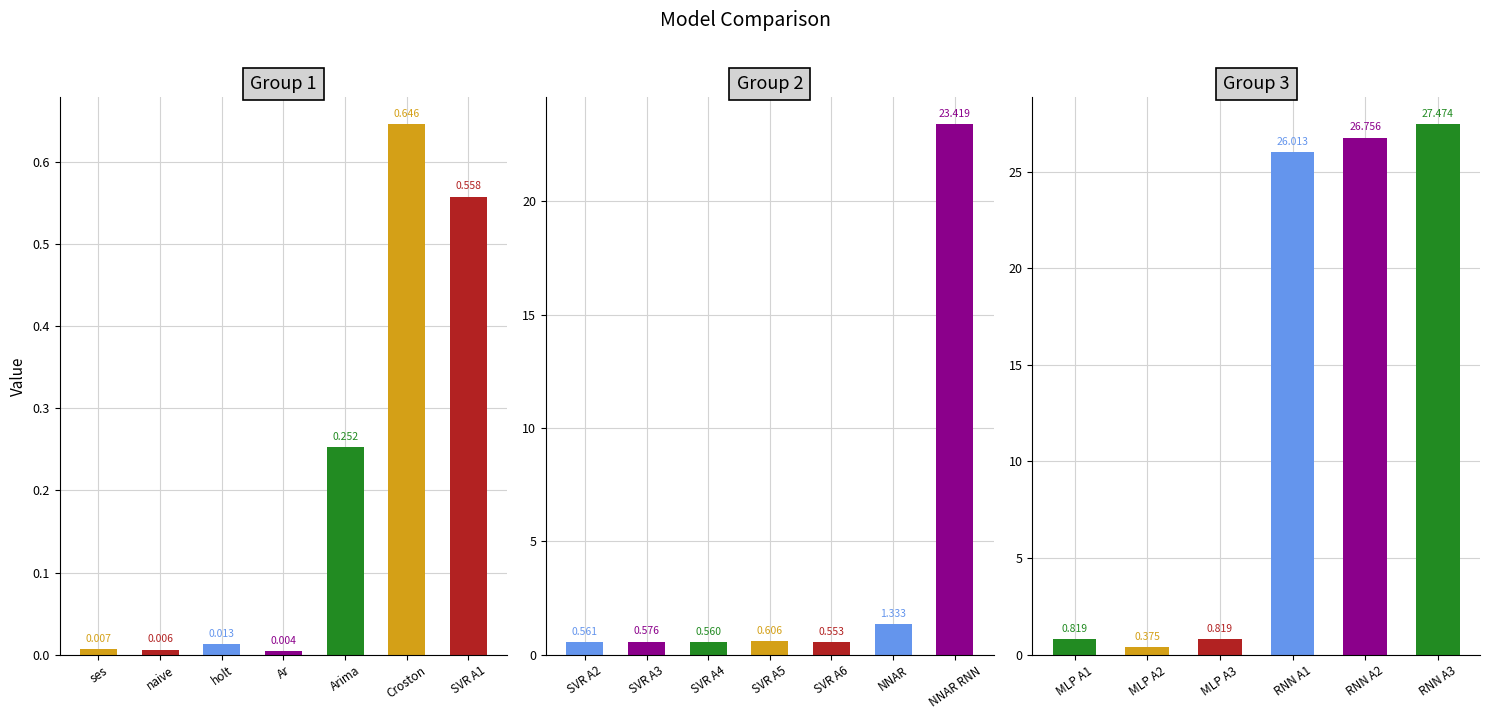

How many distinct data groups are displayed?

1